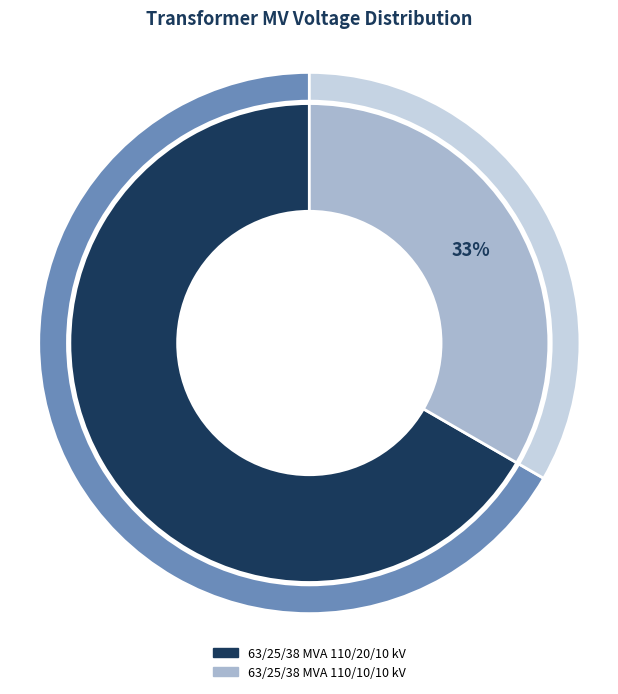

Between 63/25/38 MVA 110/20/10 kV and 63/25/38 MVA 110/10/10 kV, which is larger?

63/25/38 MVA 110/20/10 kV